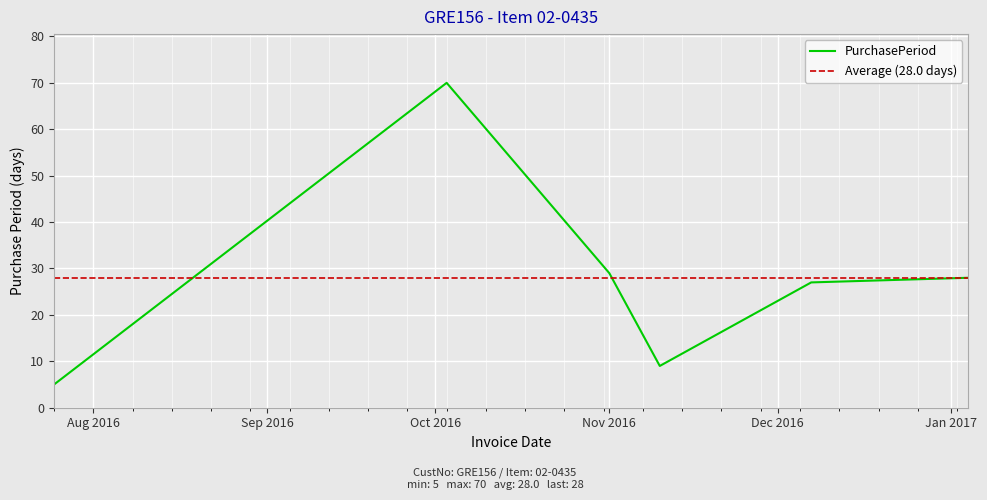

Between 2016-10-03 and 2016-11-01, which is larger?

2016-10-03